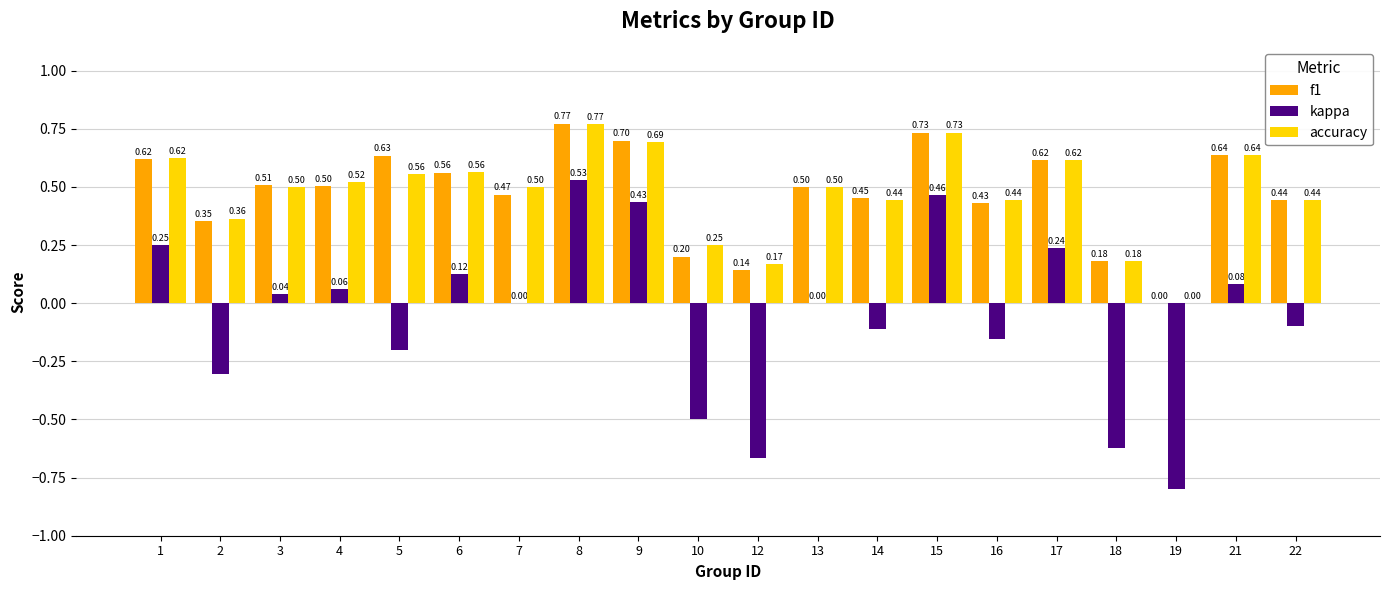

Is the value of f1 at 2 greater than the value of kappa at 12?

Yes